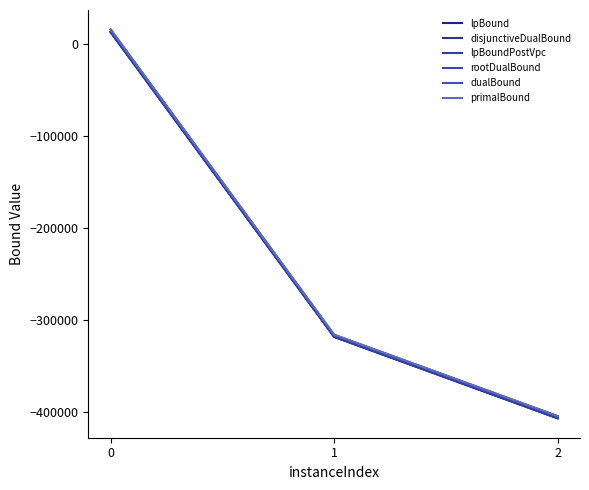

What is the average value of the disjunctiveDualBound series?

-237494.8